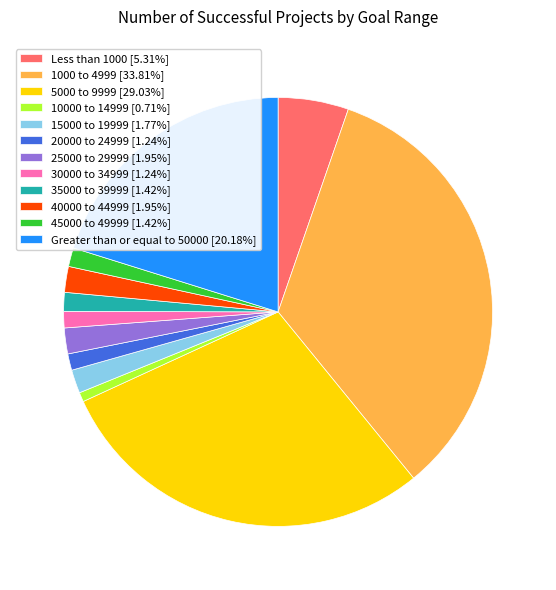

Is there any slice that represents more than half of the pie?

No